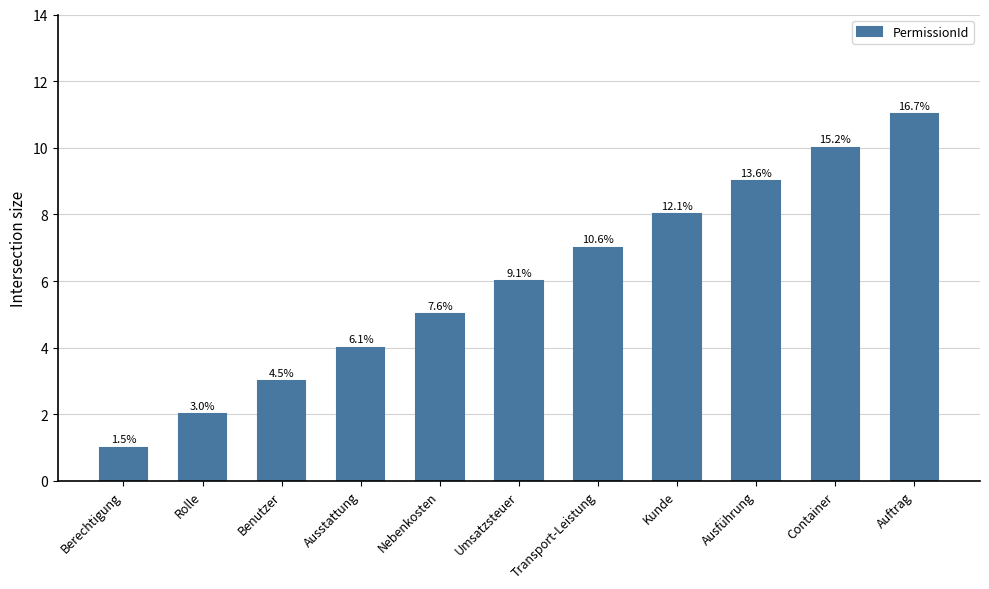

What is the greatest value displayed?

11